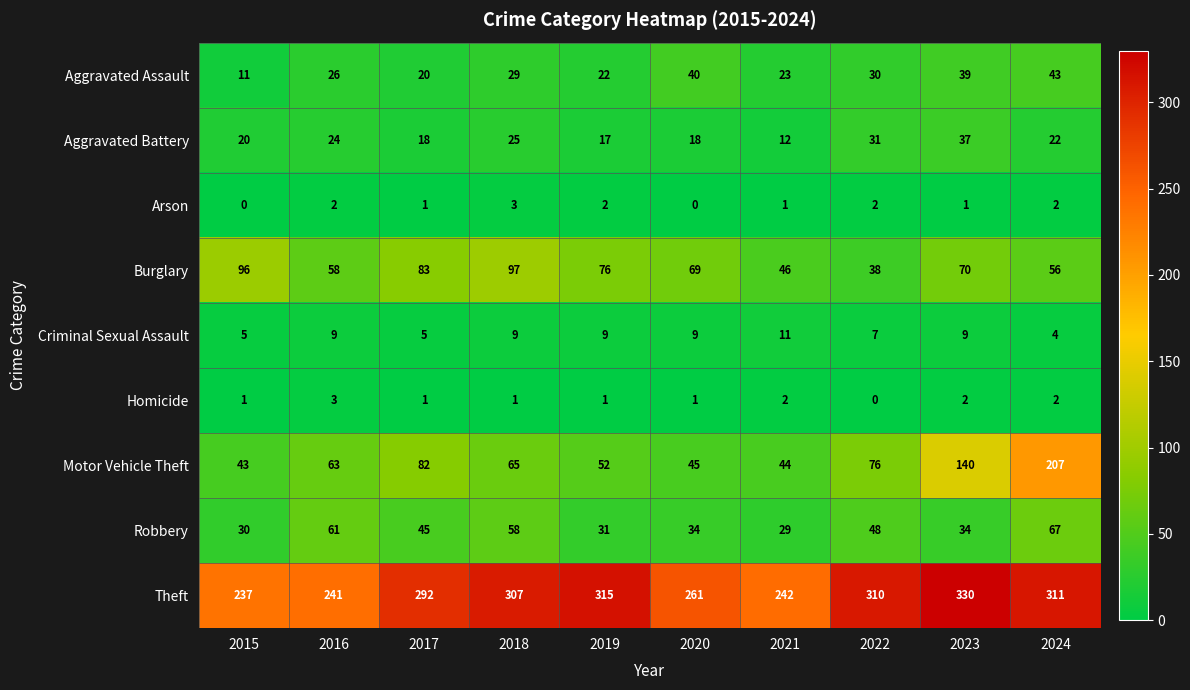

How many categories are shown in the chart?

10